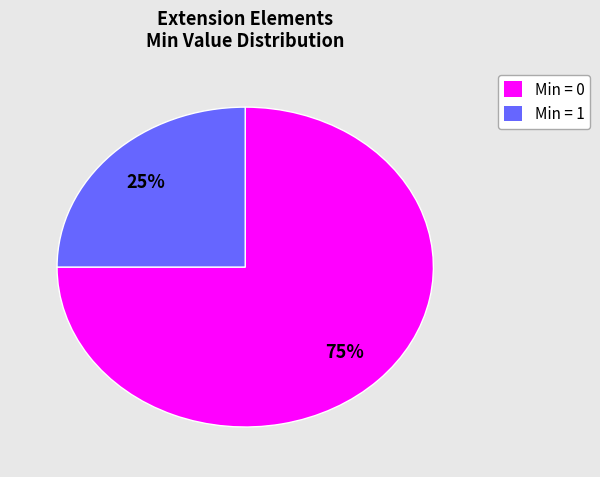

Is there any slice that represents more than half of the pie?

Yes